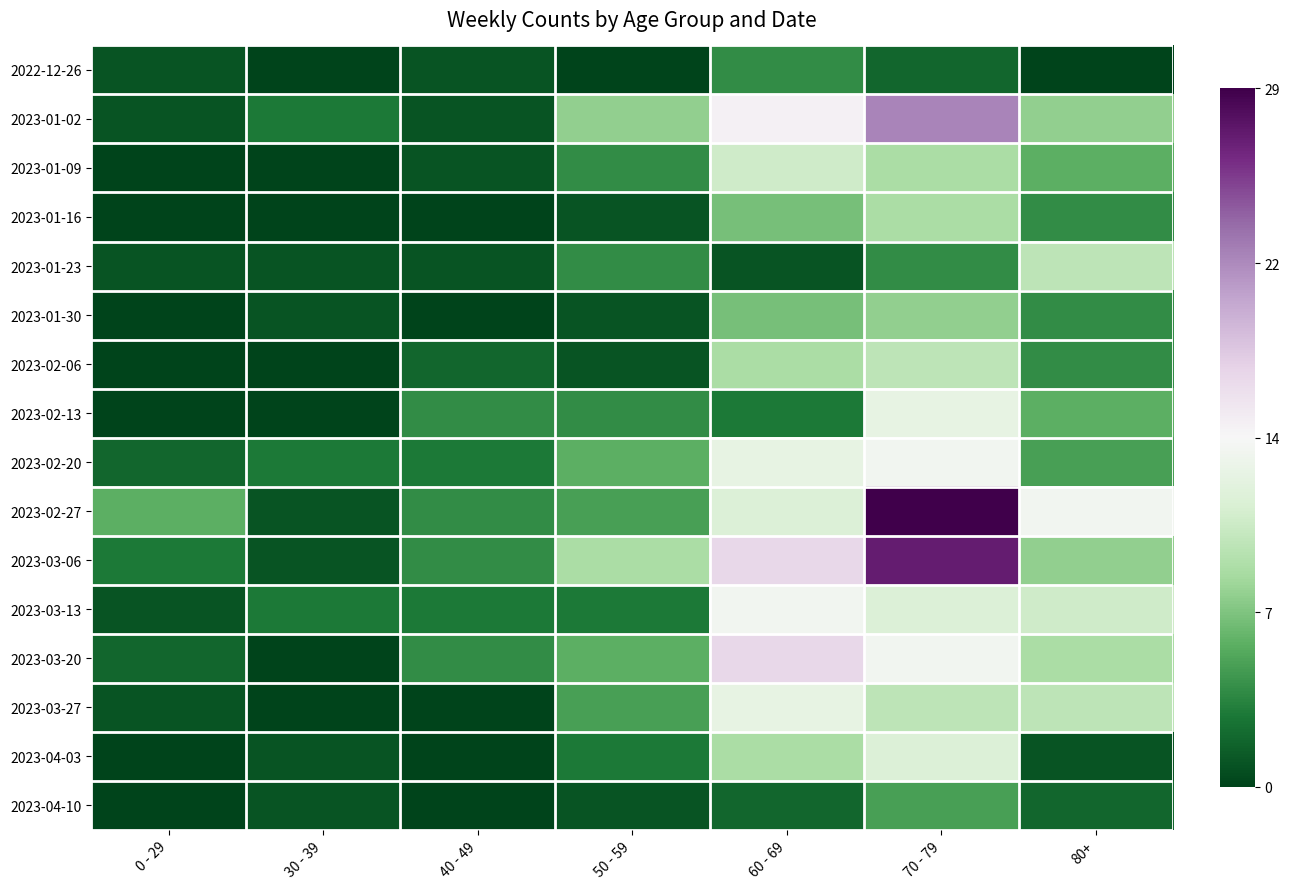

Which series has the largest range (max minus min)?

2023-02-27